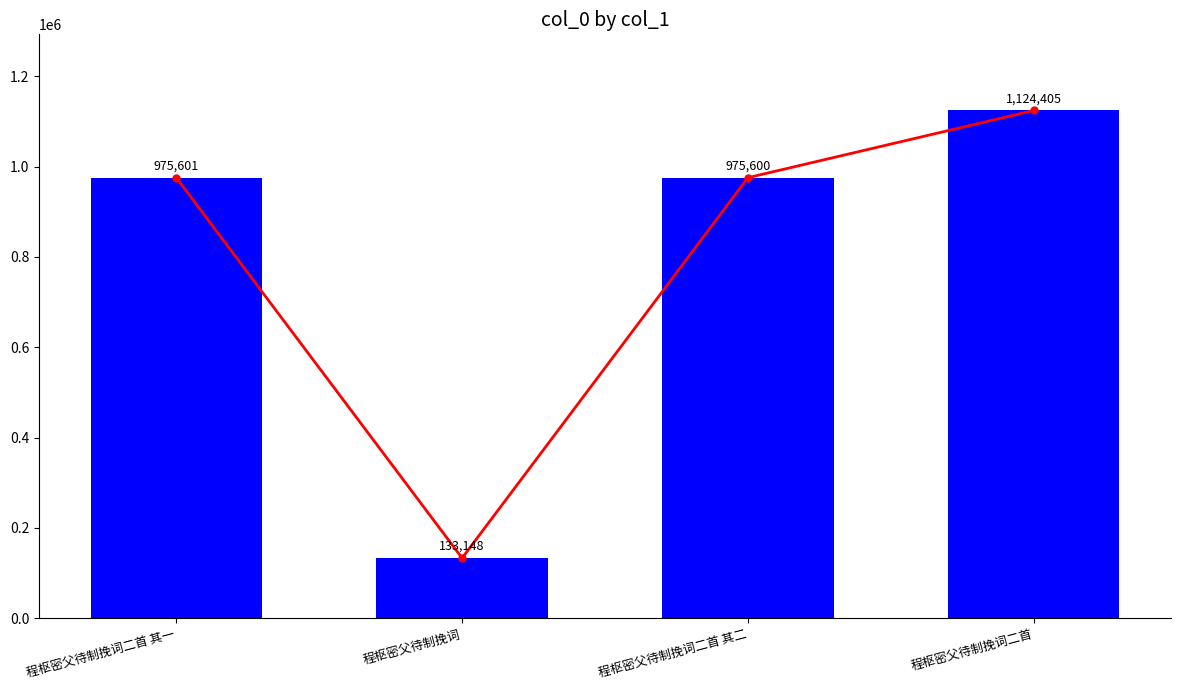

Reading right to left, transcribe all the data shown in this chart.

col_0 trend: 程枢密父待制挽词二首=1124405	程枢密父待制挽词二首 其二=975600	程枢密父待制挽词=133148	程枢密父待制挽词二首 其一=975601
col_0: 程枢密父待制挽词二首=1124405	程枢密父待制挽词二首 其二=975600	程枢密父待制挽词=133148	程枢密父待制挽词二首 其一=975601